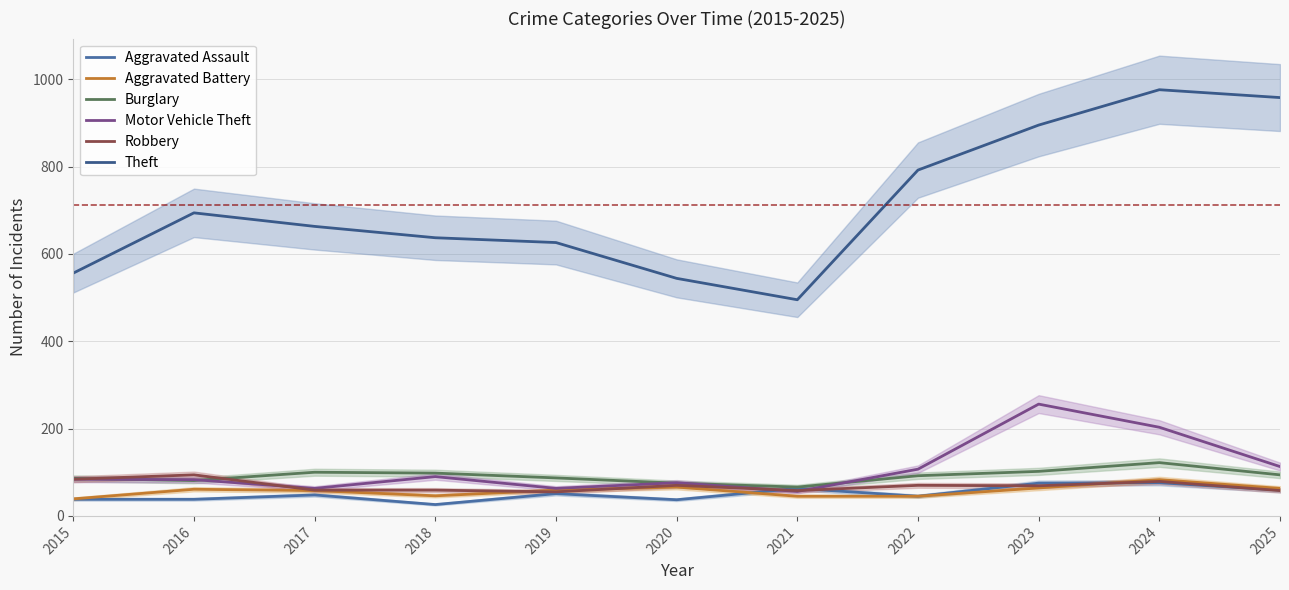

At which category does the chart reach its minimum across all series?

2018